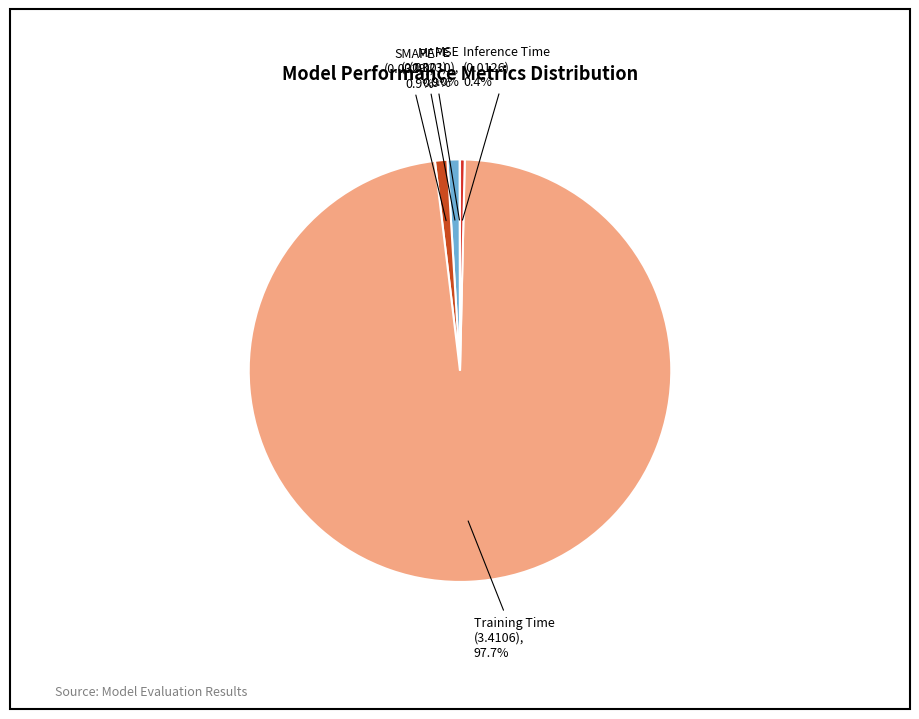

What percentage do MAPE and Inference Time together represent?

1.3%